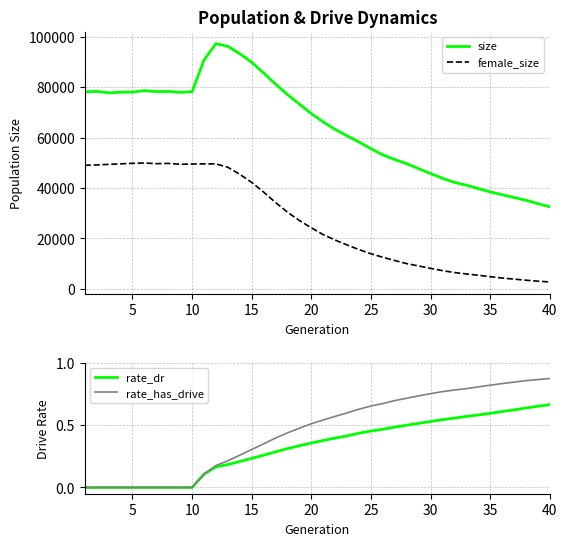

True or false: rate_has_drive and rate_dr intersect in this chart.

False